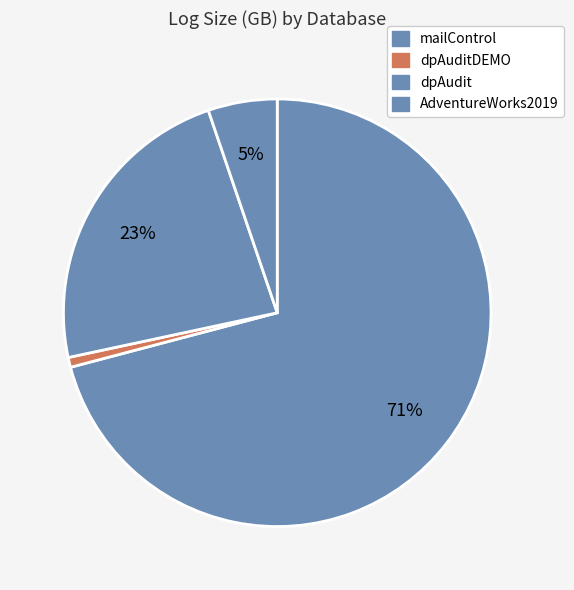

Count the number of slices in the pie.

4